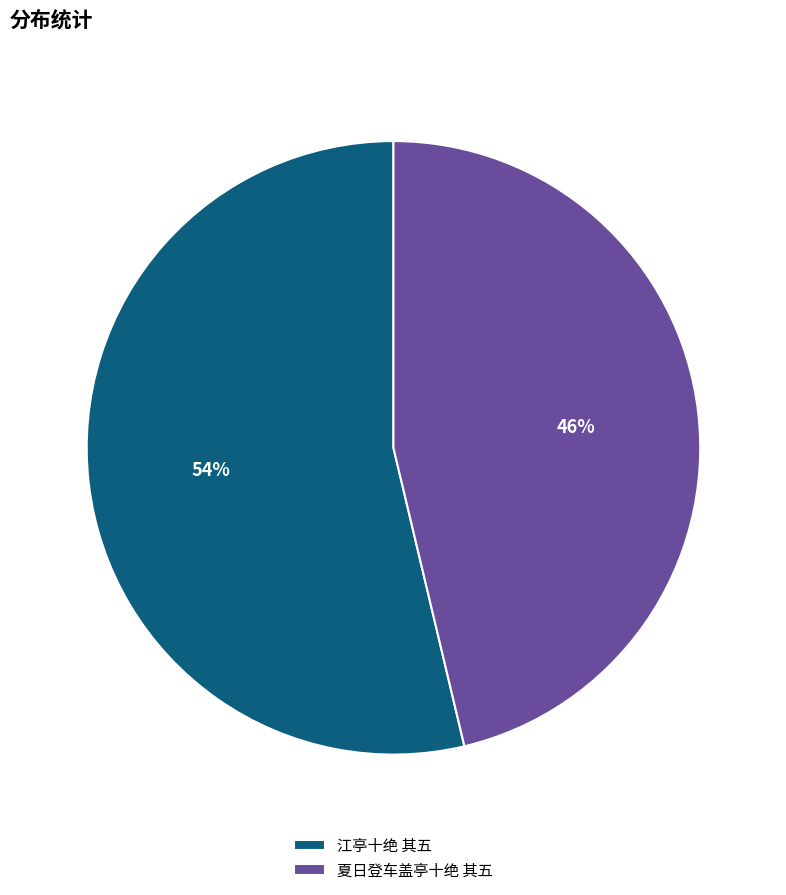

Is the sum of 夏日登车盖亭十绝 其五 and 江亭十绝 其五 greater than half?

Yes